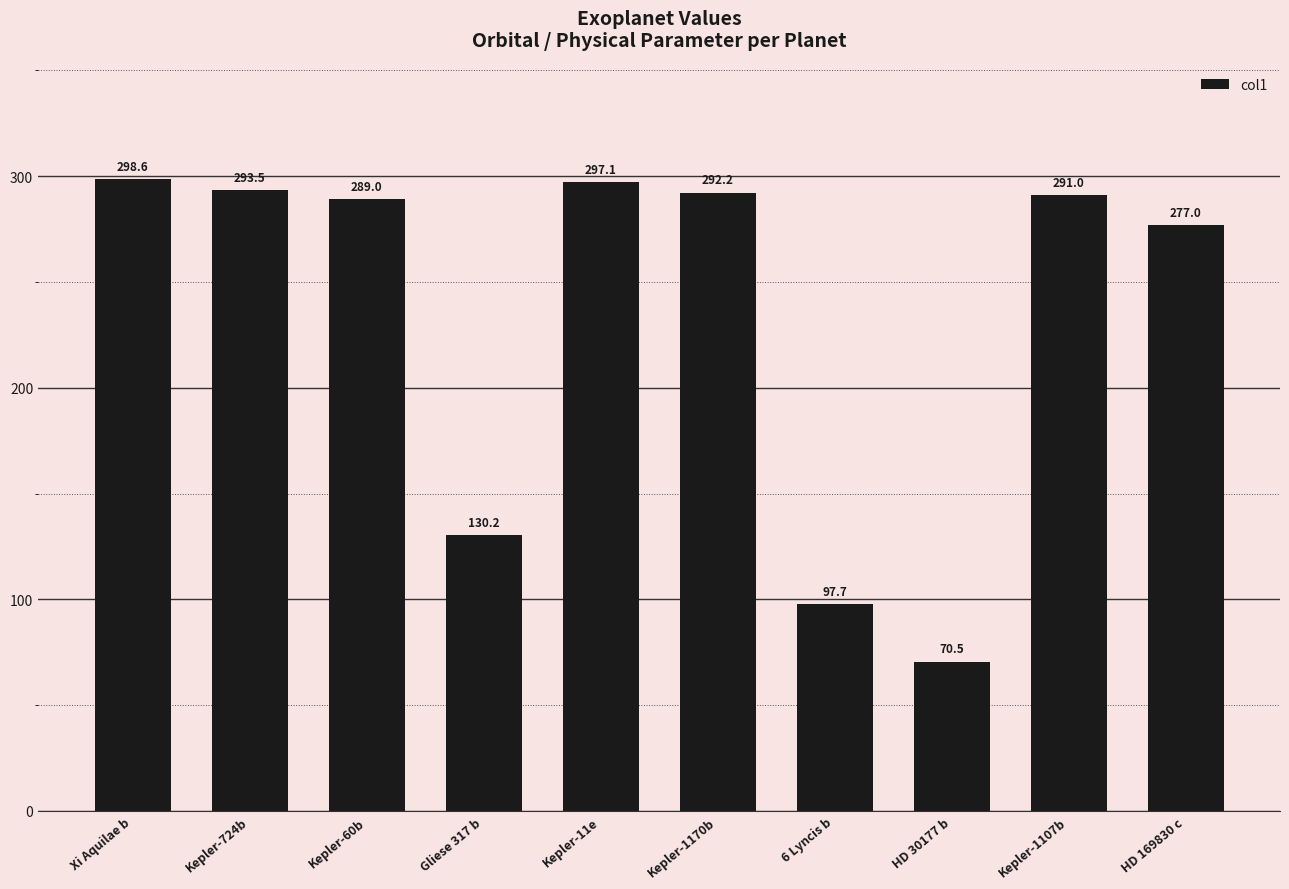

What is the change in value from Kepler-1107b to HD 169830 c?

-14.1